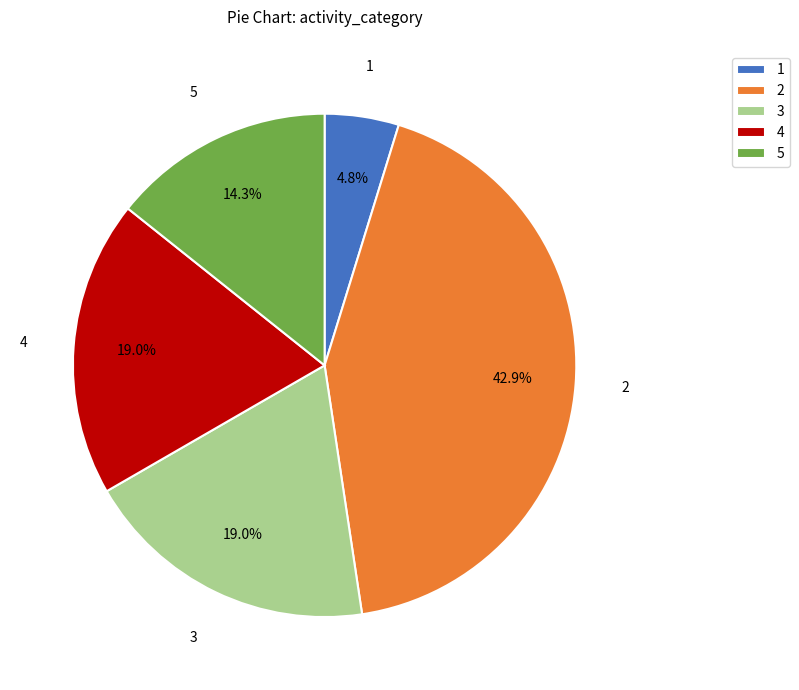

To the nearest percent, what is the average slice percentage?

20%